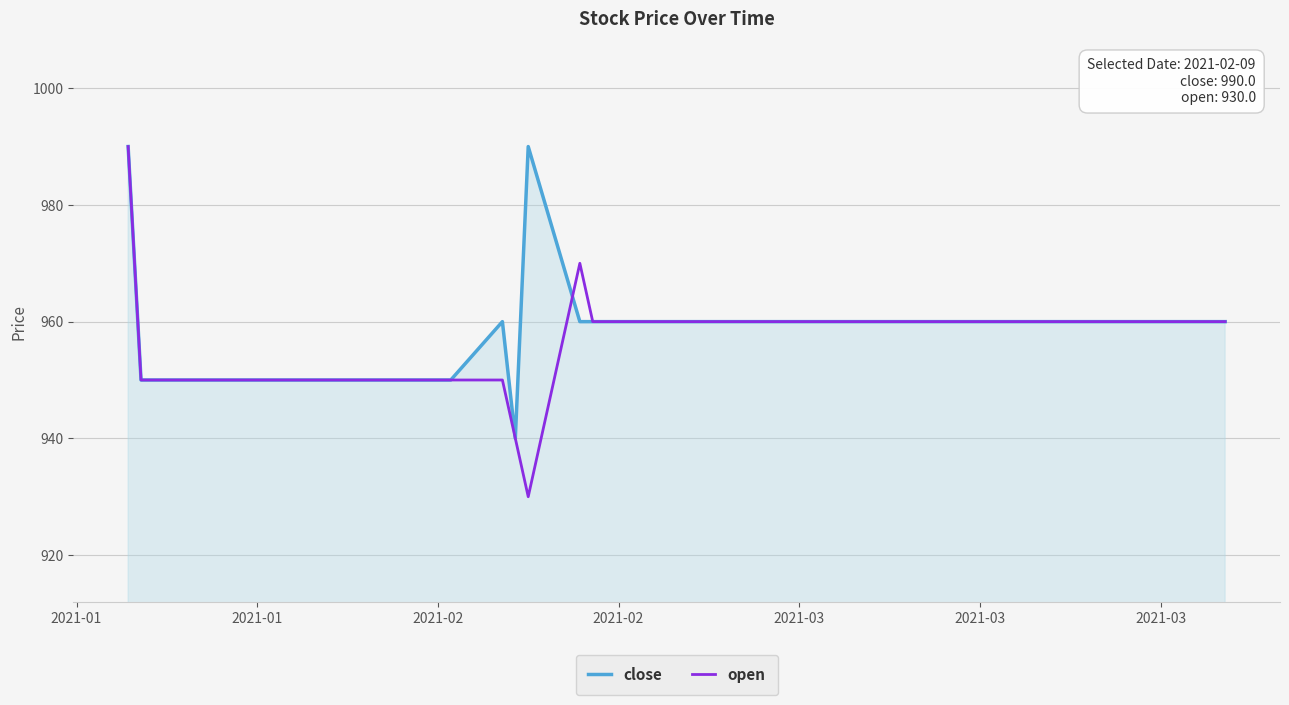

Which series has the widest spread of values?

open